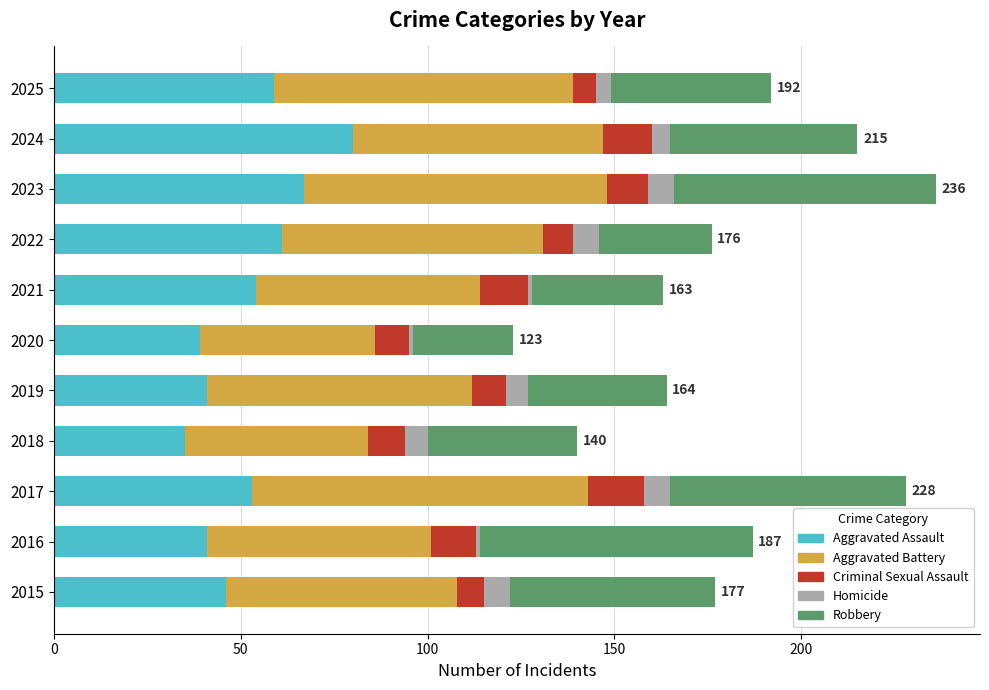

What is the difference between the Aggravated Assault values at 2019 and 2022?

20